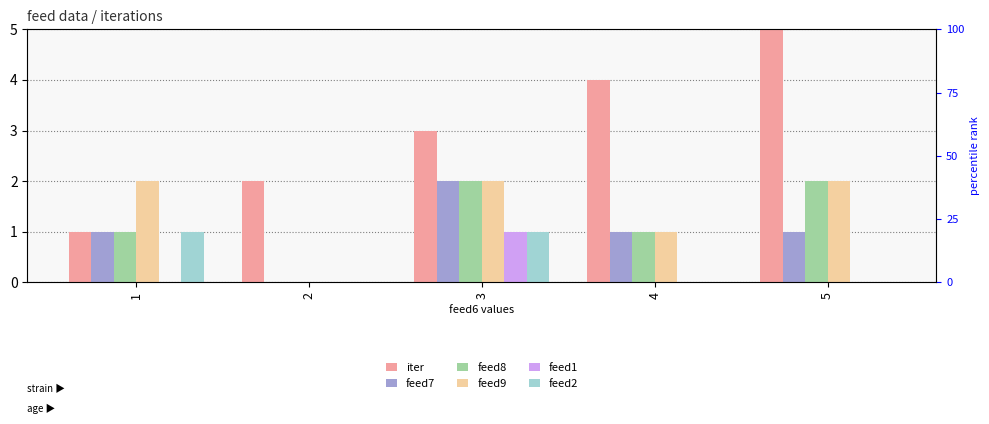

Between 5 and 4, which is larger?

5